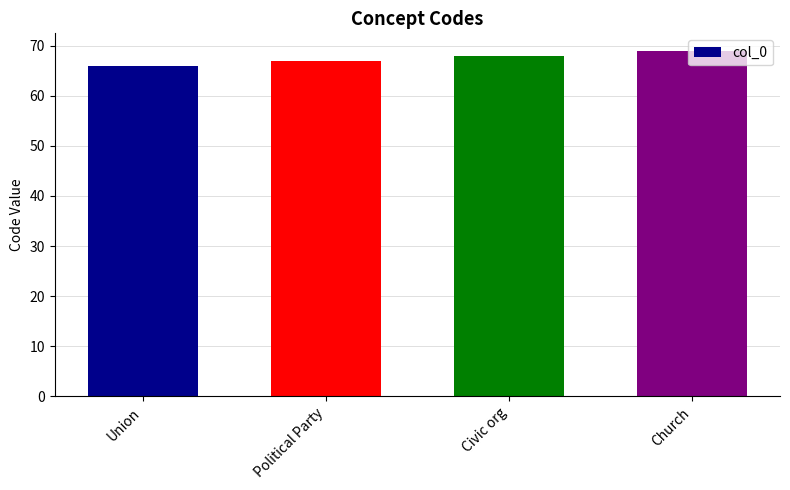

Which category has the lowest value across all series?

Union